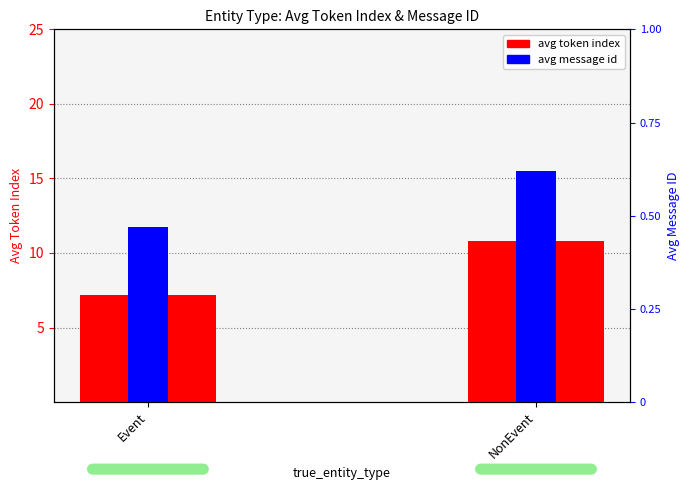

Where does the avg message id (scaled) series first go above 15?

NonEvent